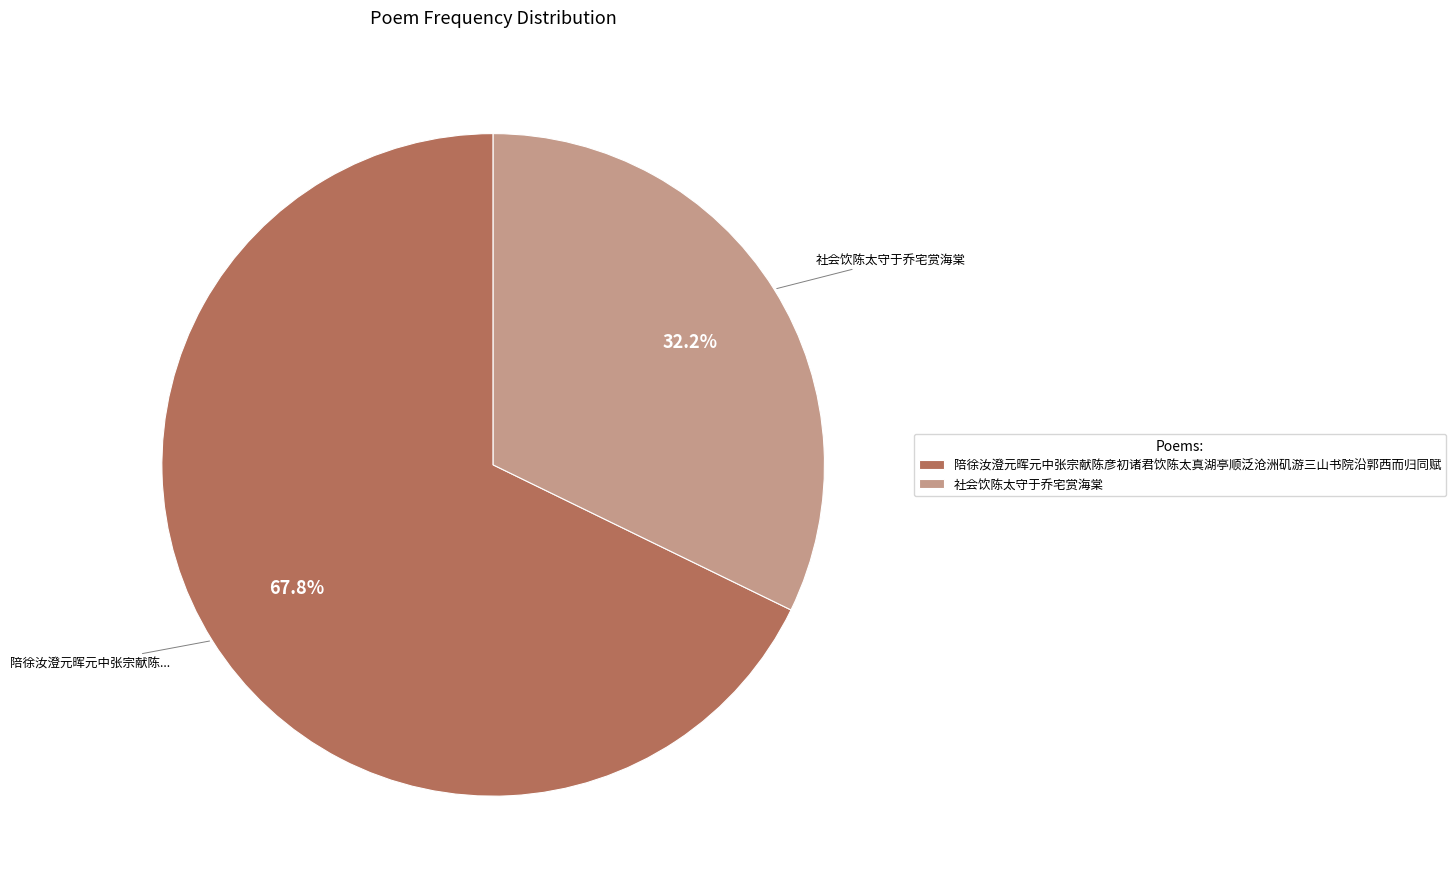

The 社会饮陈太守于乔宅赏海棠 slice represents 38% of the pie. True or false?

False